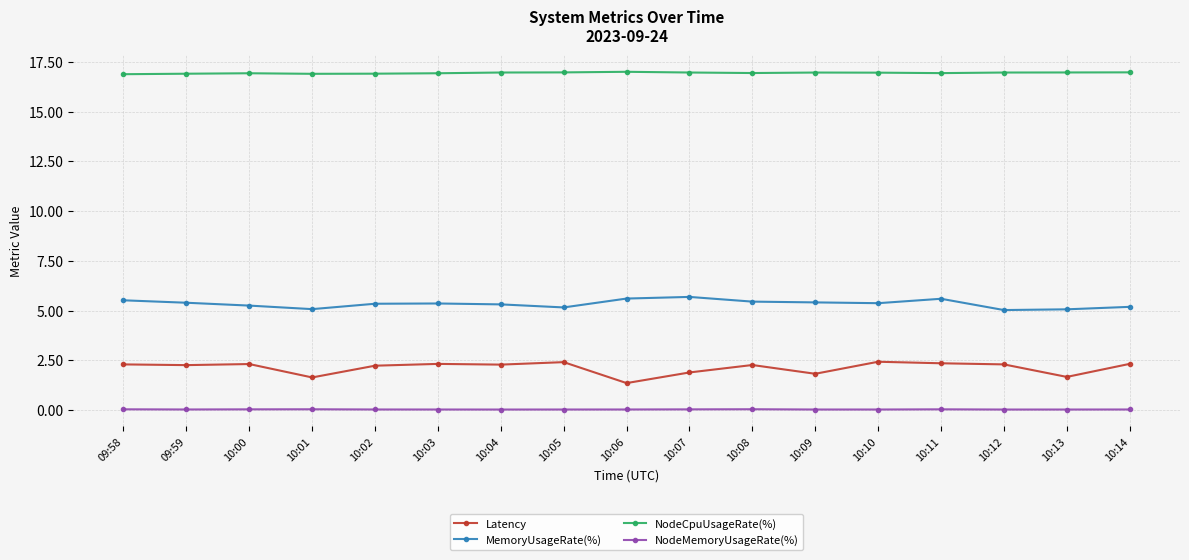

True or false: MemoryUsageRate(%) has more than 2 points higher than both neighbors.

True